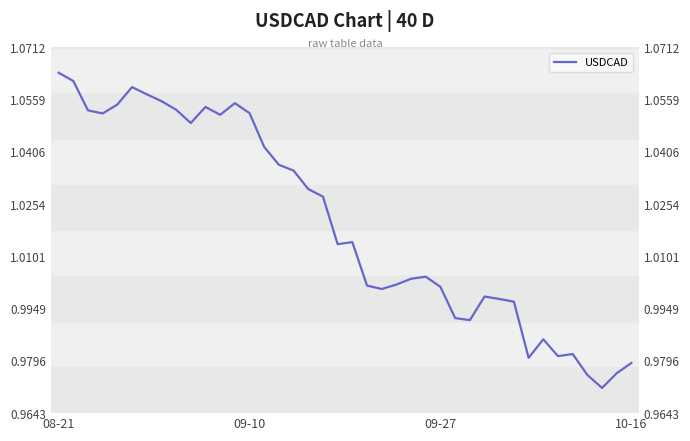

Which label corresponds to the smallest value in the chart?

37